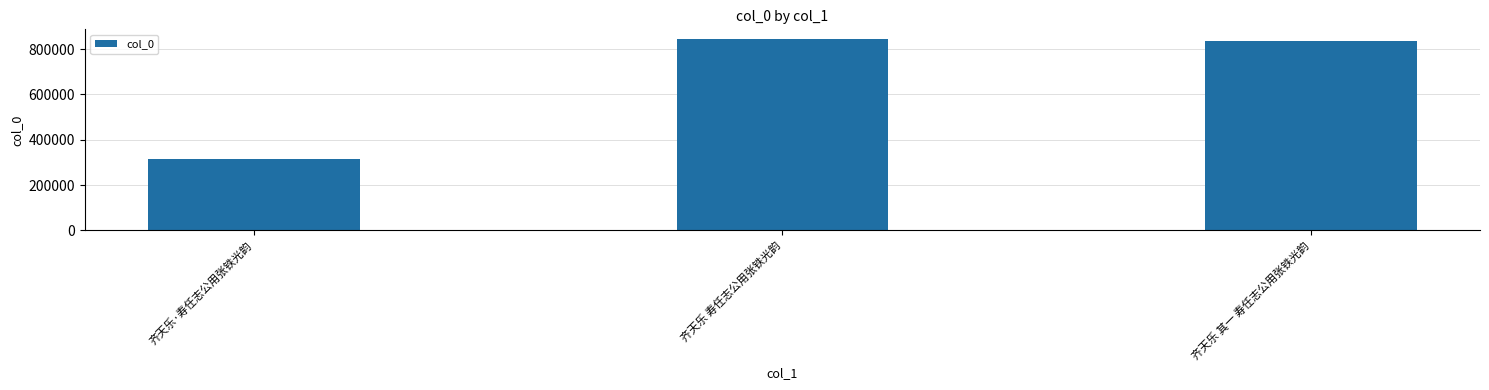

List the labels in order of value, smallest first.

齐天乐·寿任志公用张铁光韵, 齐天乐 其一 寿任志公用张铁光韵, 齐天乐 寿任志公用张铁光韵